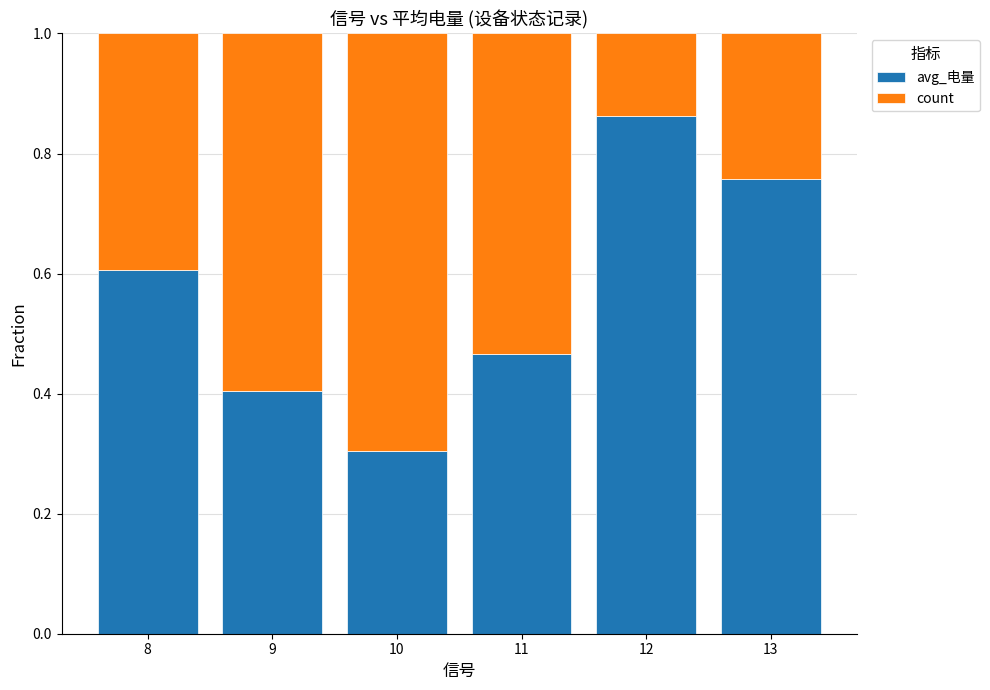

Which category has the highest value in the avg_电量 series?

12